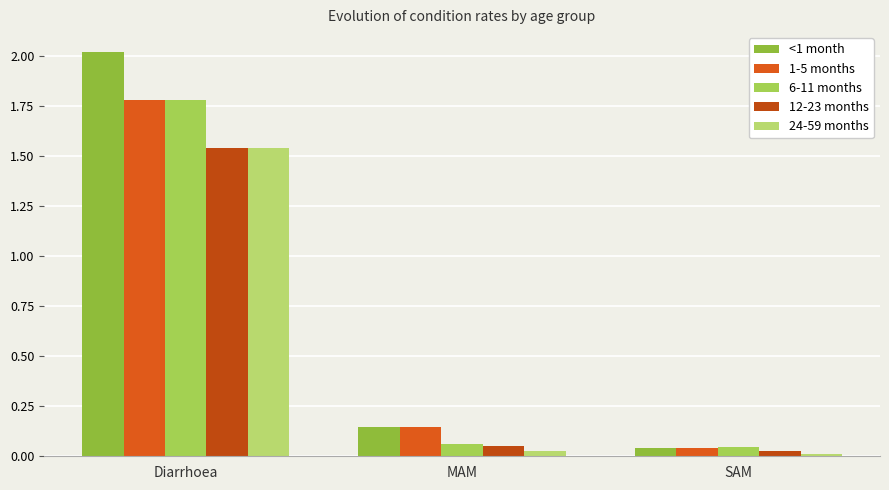

How many series are shown in this chart?

5